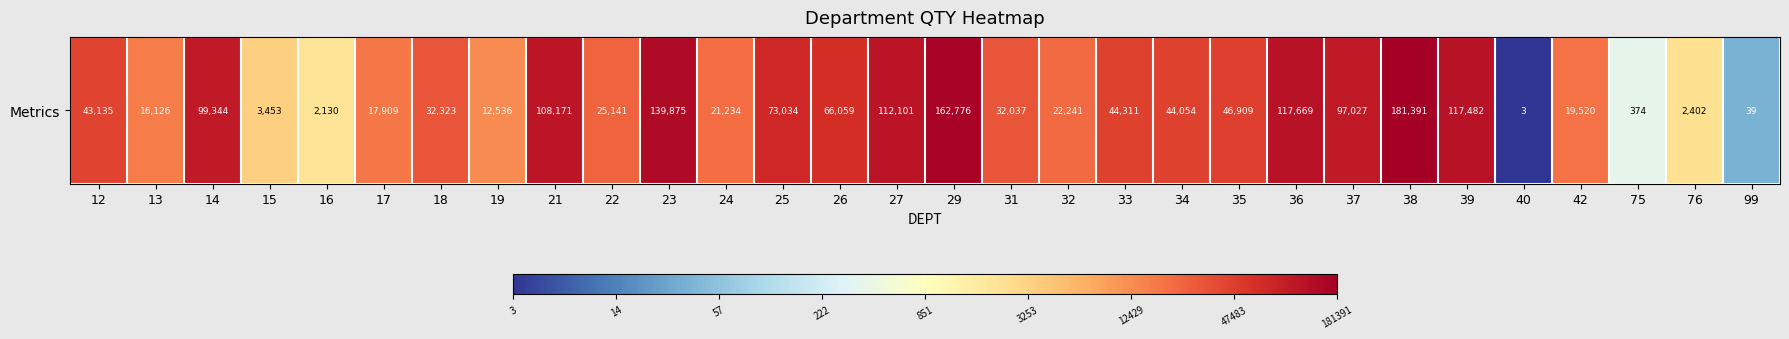

What is the greatest value displayed?

12.1